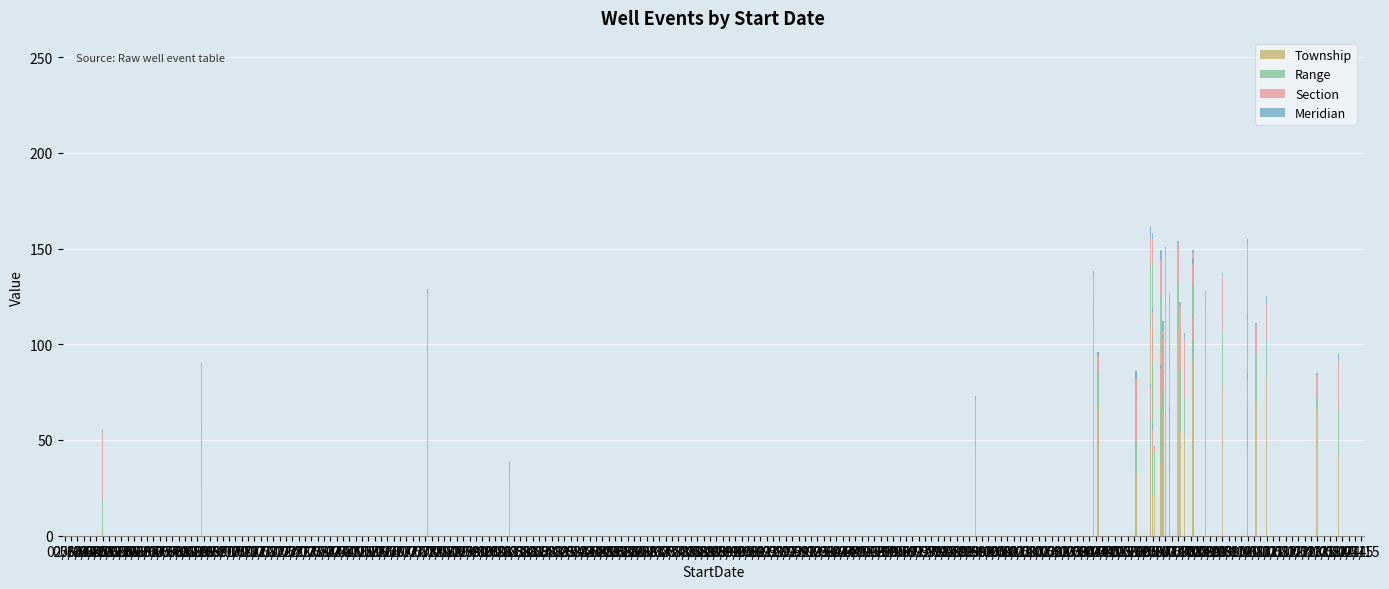

What is the label of the 24th bar from the left?

08/11